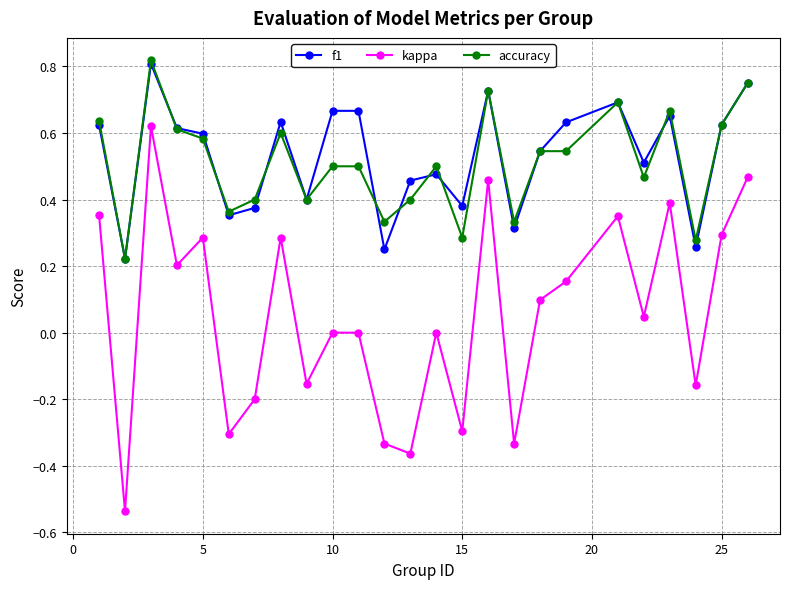

Which series has the largest range (max minus min)?

kappa